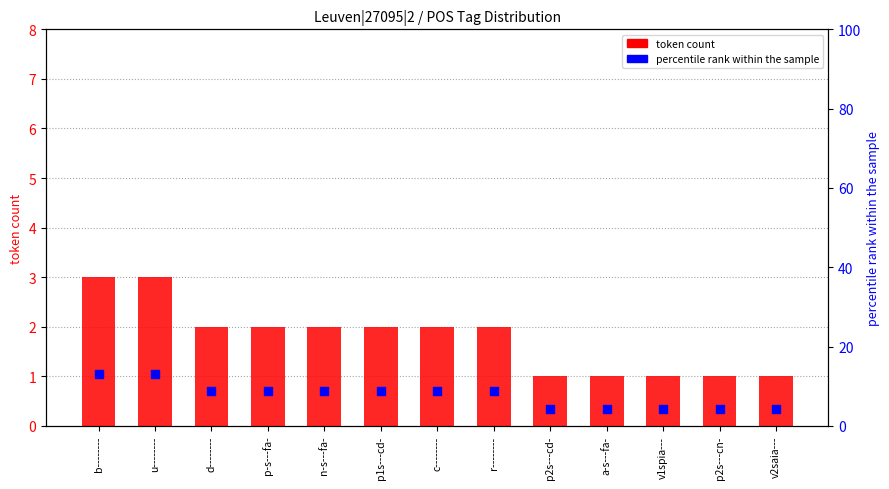

Which series has the largest Y range (max minus min)?

percentile rank within sample